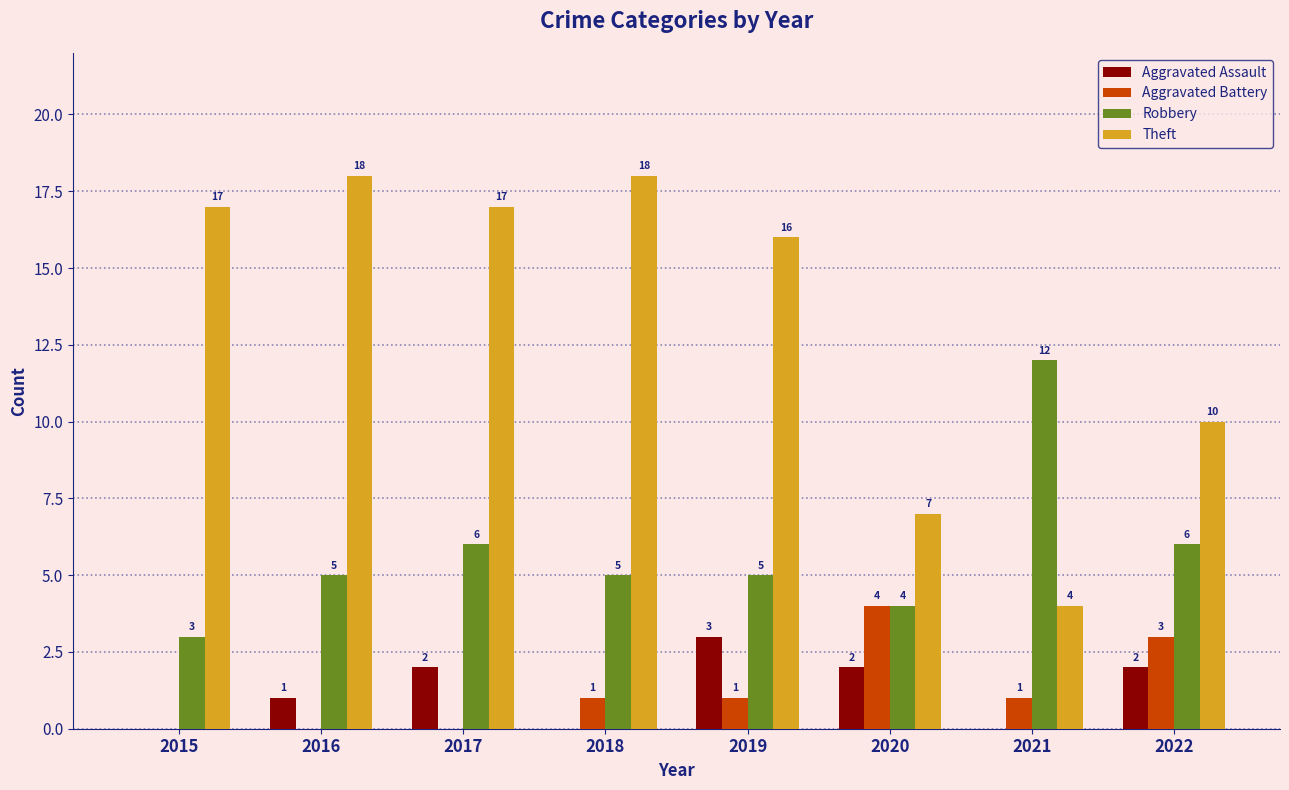

The Robbery series shows 5 at 2016. True or false?

True